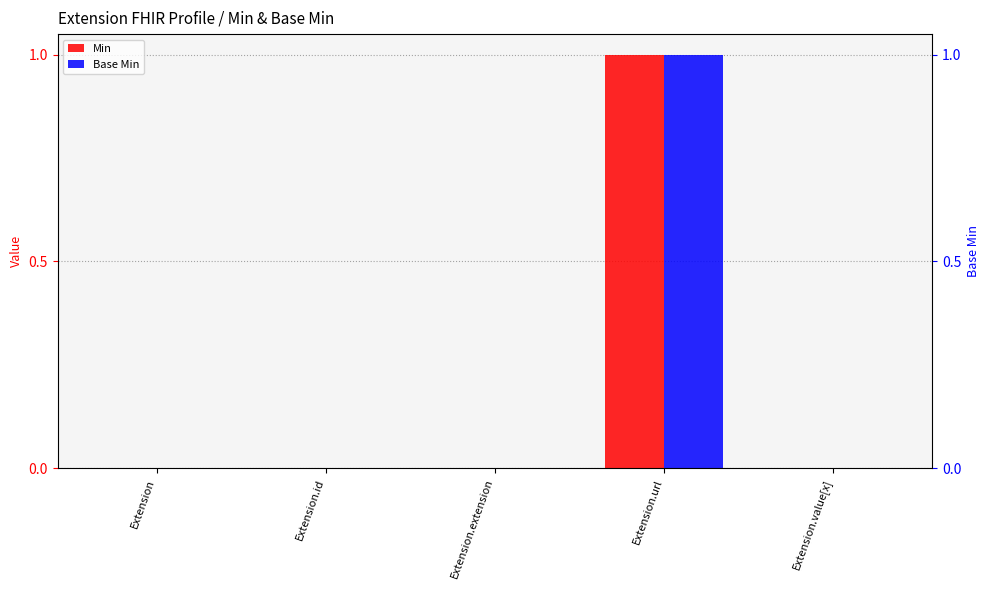

How many Base Min values are between 0 and 1?

5